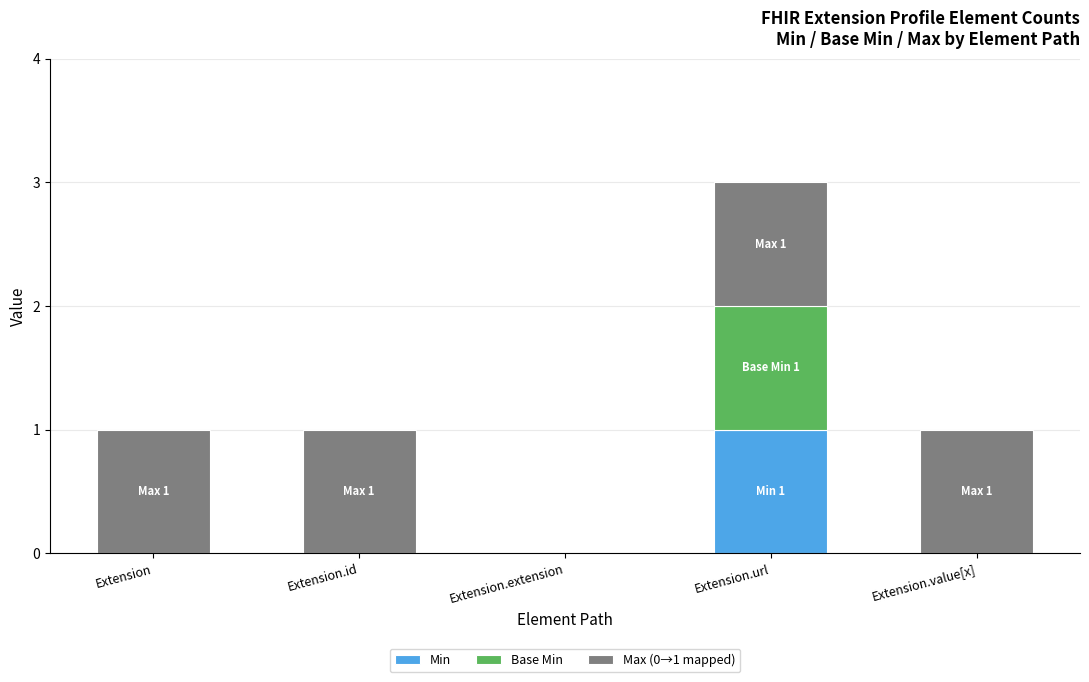

At which category is the sum across all series the highest?

Extension.url